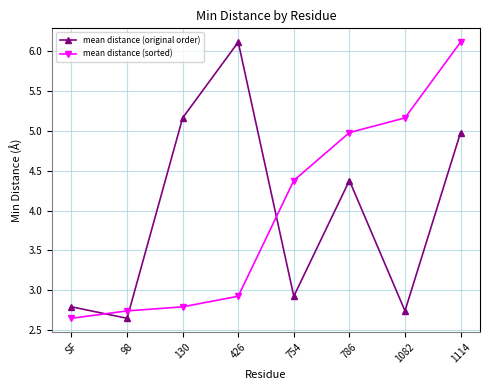

How many lines are shown in the chart?

2